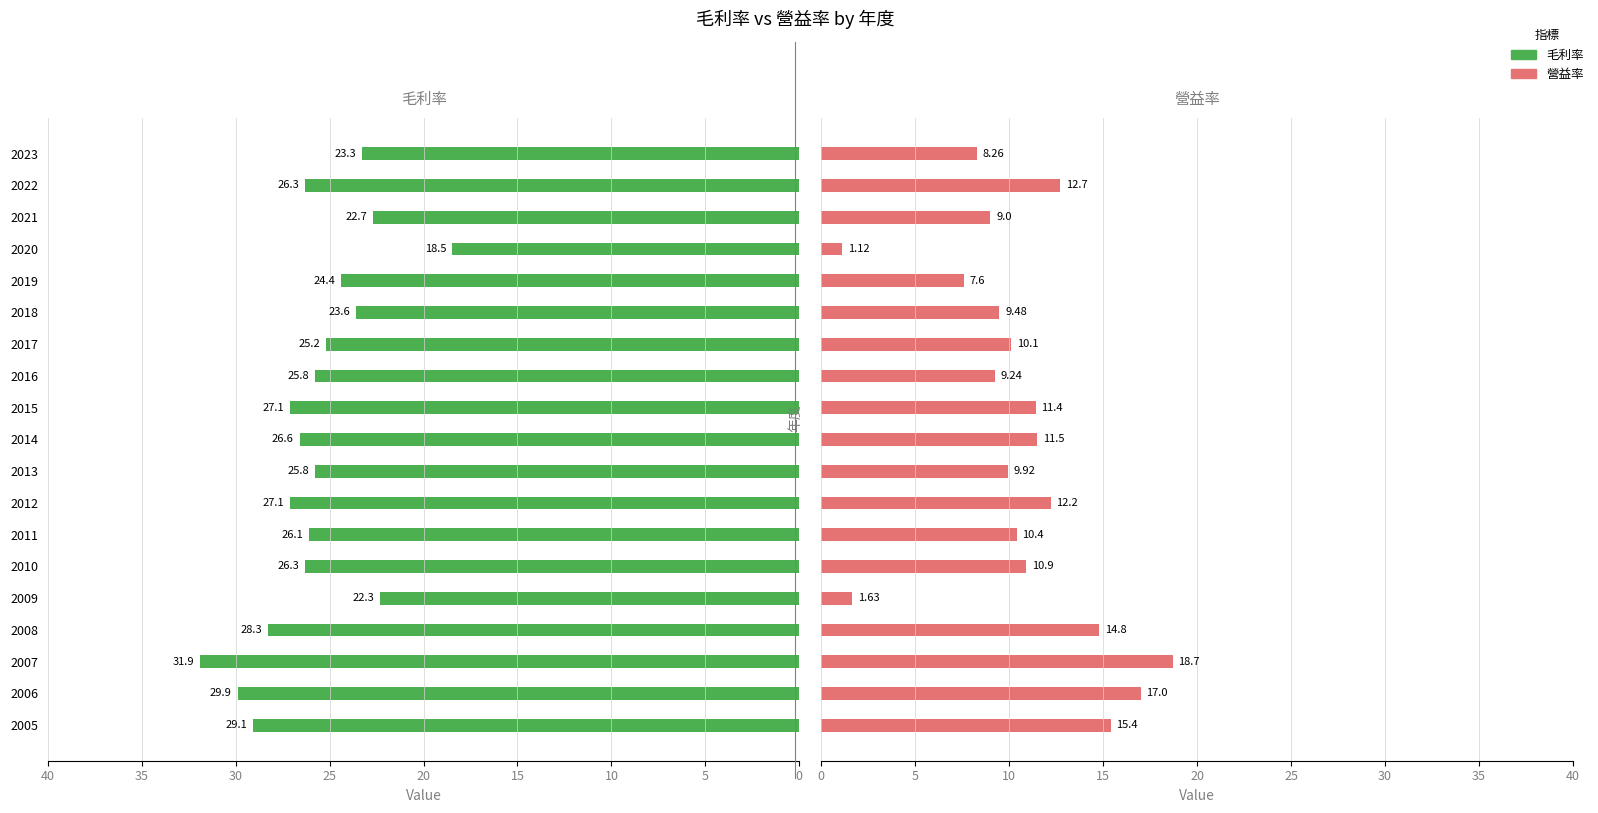

What is the lowest value of the 營益率 series?

1.1